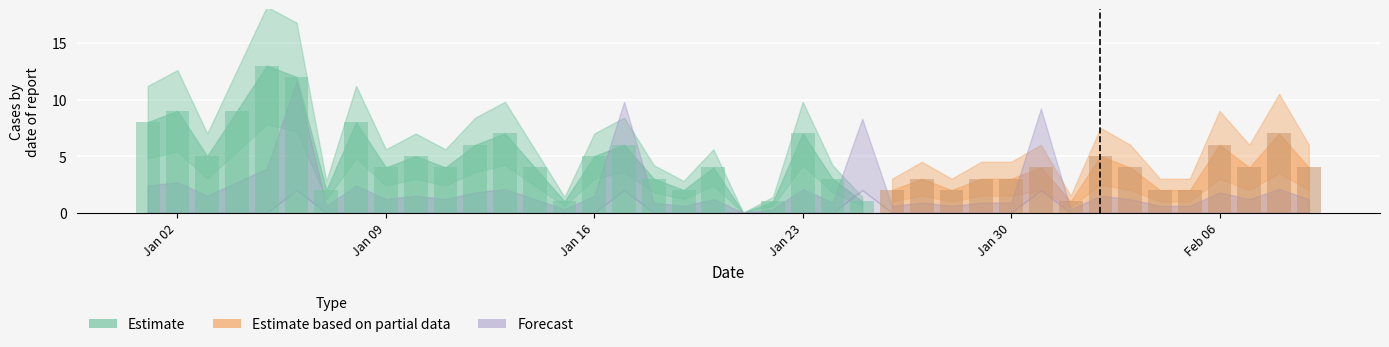

What is the maximum value shown in the chart?

13